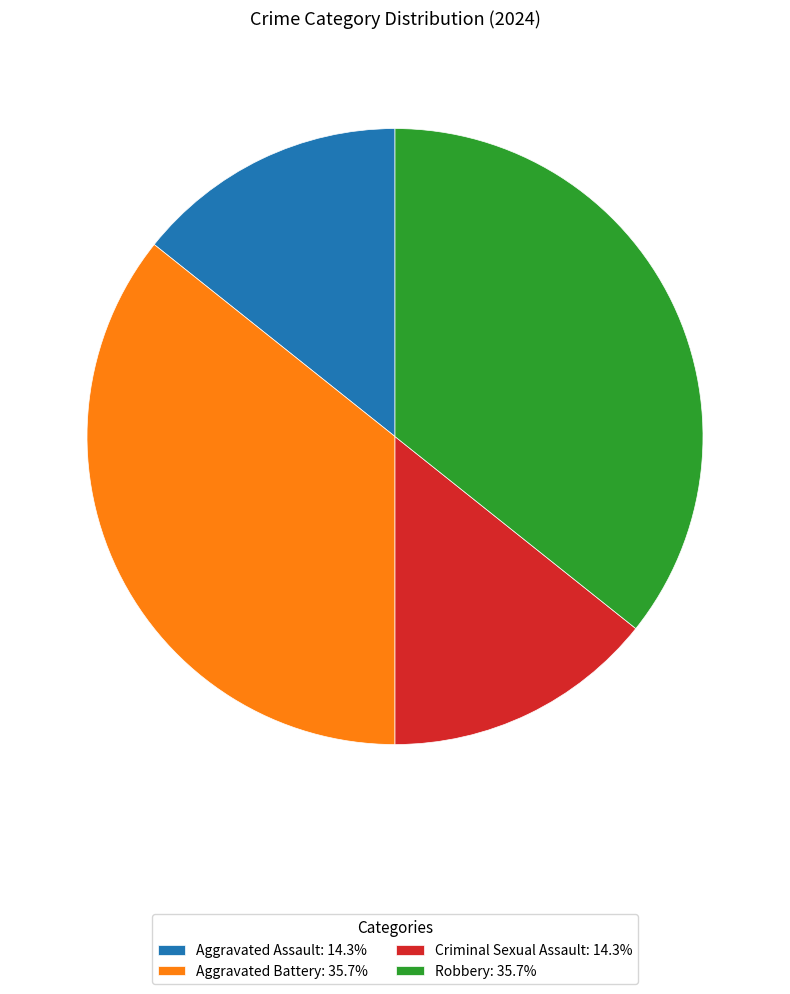

Combined, do Criminal Sexual Assault: 14.3% and Aggravated Assault: 14.3% account for over 50%?

No